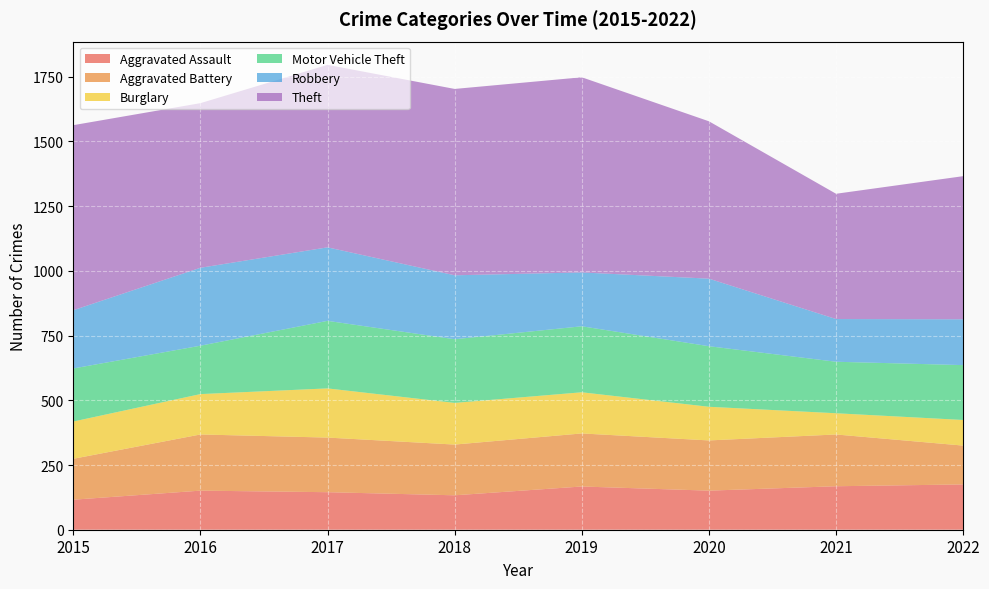

Reading left to right, list all the values displayed in this chart.

Aggravated Assault: 116	151	145	133	167	151	168	175
Aggravated Battery: 158	217	211	196	205	194	200	150
Burglary: 144	156	190	161	159	130	82	99
Motor Vehicle Theft: 205	187	261	246	255	234	199	212
Robbery: 225	301	284	247	208	261	165	177
Theft: 715	636	705	720	754	608	484	553